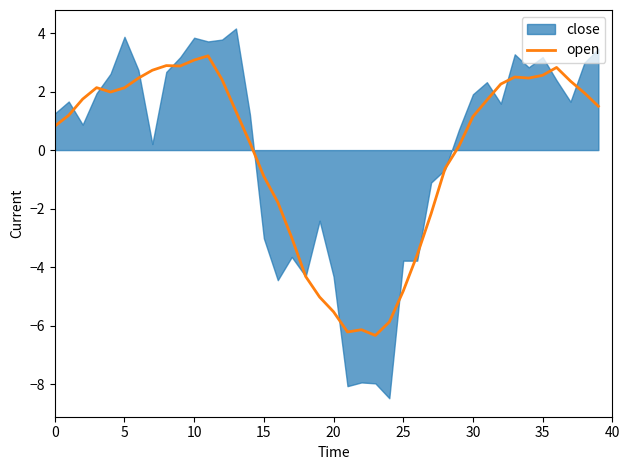

The value at 39 is 1.5. True or false?

True